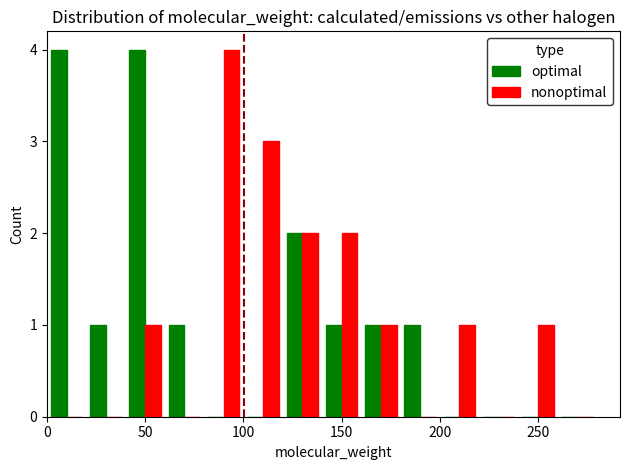

Count the optimal values in the range 0 to 1.

11